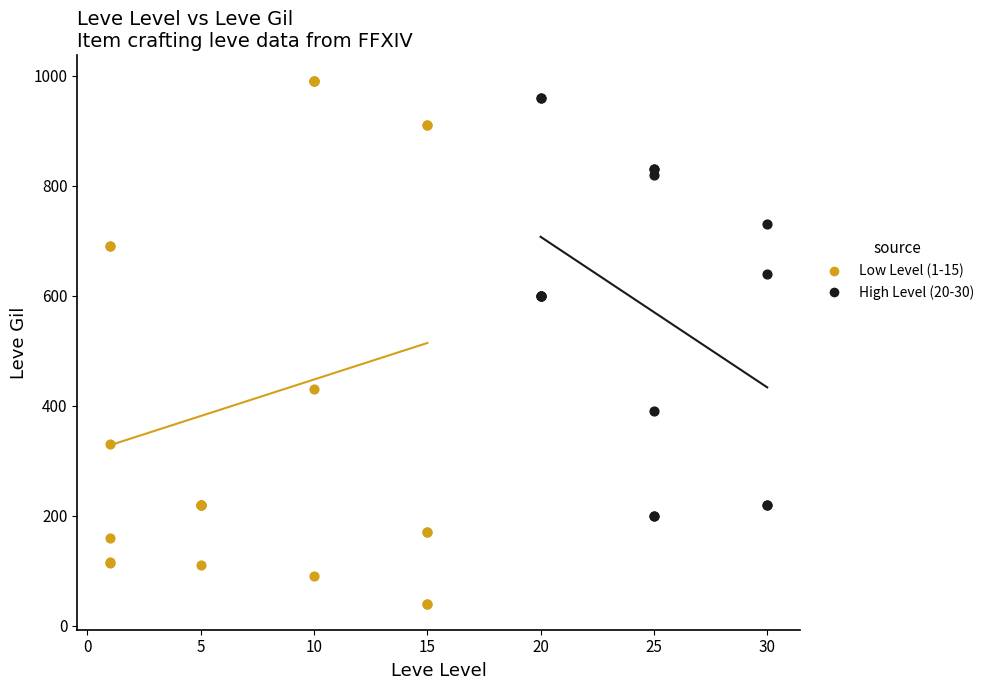

Which series reaches the maximum Y coordinate?

Low Level (1-15)